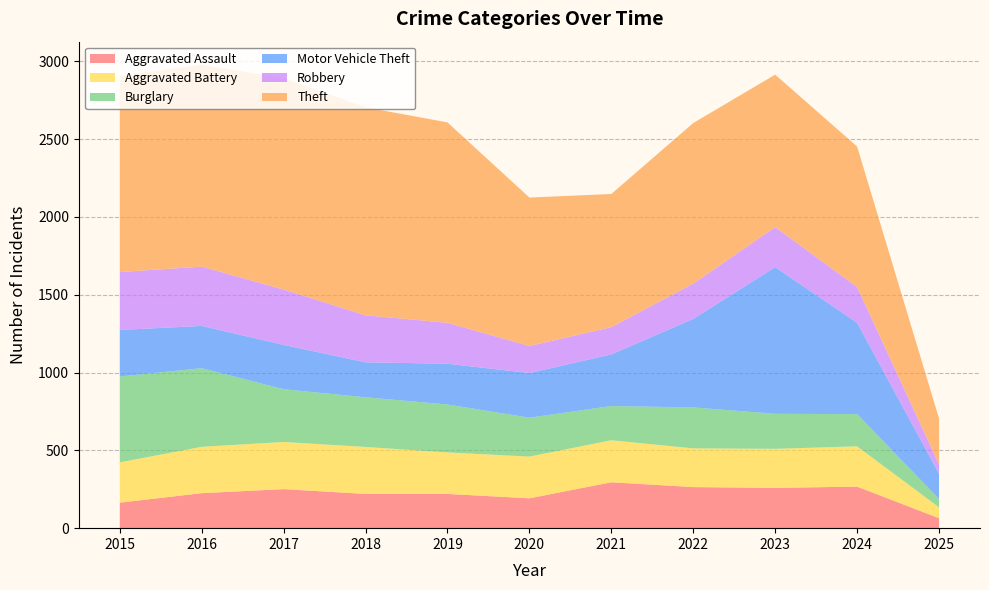

Reading left to right, transcribe all the data shown in this chart.

Aggravated Assault: 164	225	251	220	220	192	295	264	259	267	64
Aggravated Battery: 259	298	303	302	267	268	270	249	251	259	70
Burglary: 552	505	339	319	308	250	220	263	225	207	53
Motor Vehicle Theft: 299	272	285	225	262	287	332	569	943	587	163
Robbery: 372	381	356	302	263	174	175	227	257	230	60
Theft: 1263	1297	1359	1337	1288	954	856	1032	980	903	295